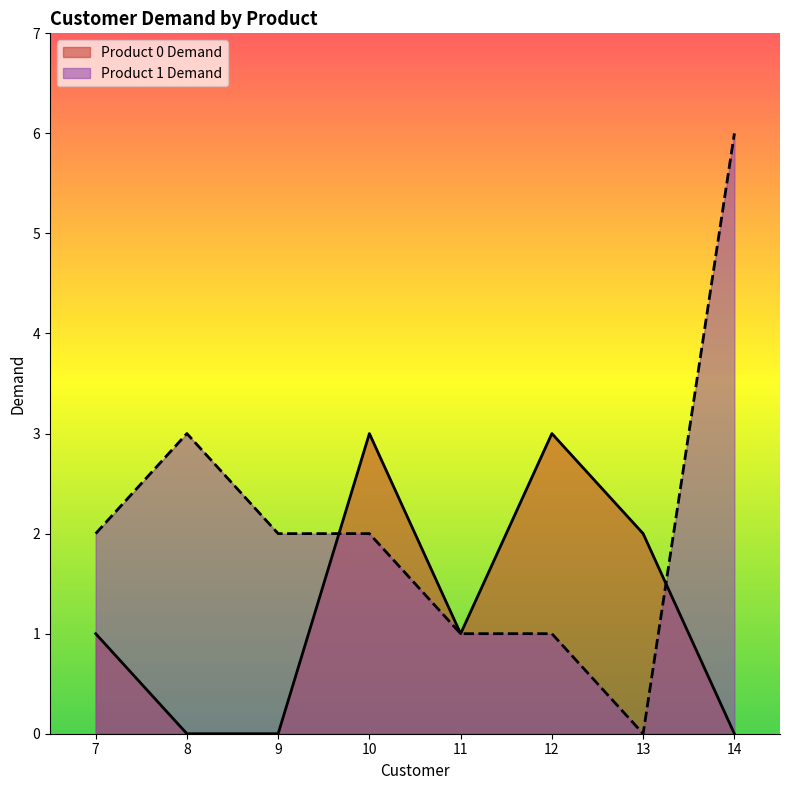

Reading right to left, list all the values displayed in this chart.

Product 0 Demand: 0	2	3	1	3	0	0	1
Product 1 Demand: 6	0	1	1	2	2	3	2